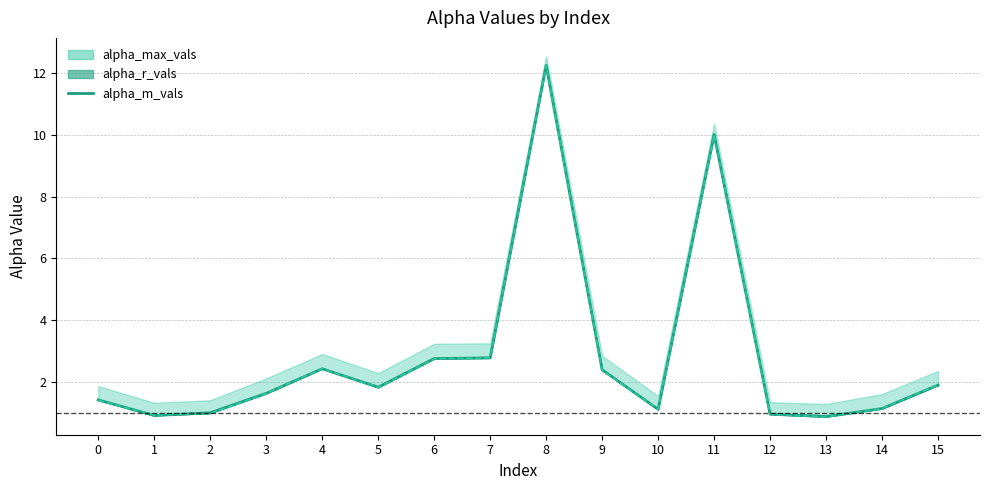

What is the change in value from 7 to 12?

-1.8